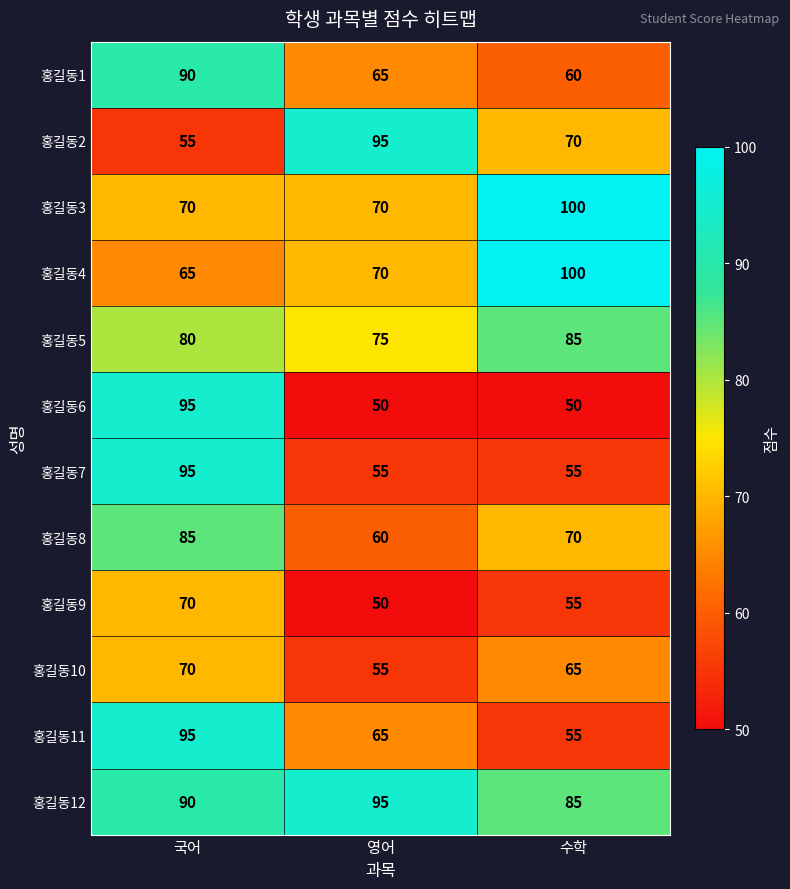

True or false: 홍길동5 has a value of 132 at 수학.

False